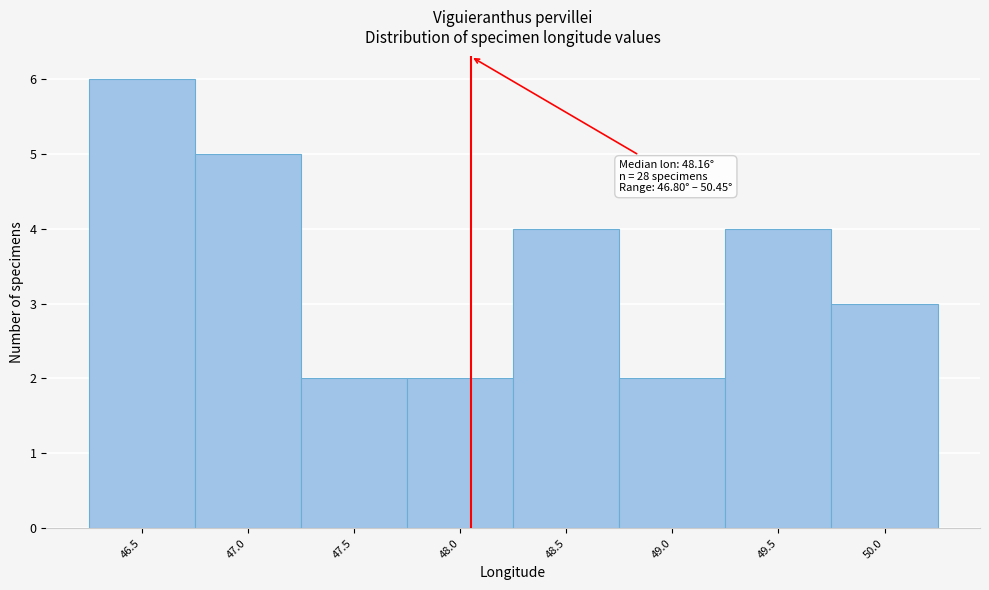

Reading left to right, list all the values displayed in this chart.

46.5=6	47.0=5	47.5=2	48.0=2	48.5=4	49.0=2	49.5=4	50.0=3